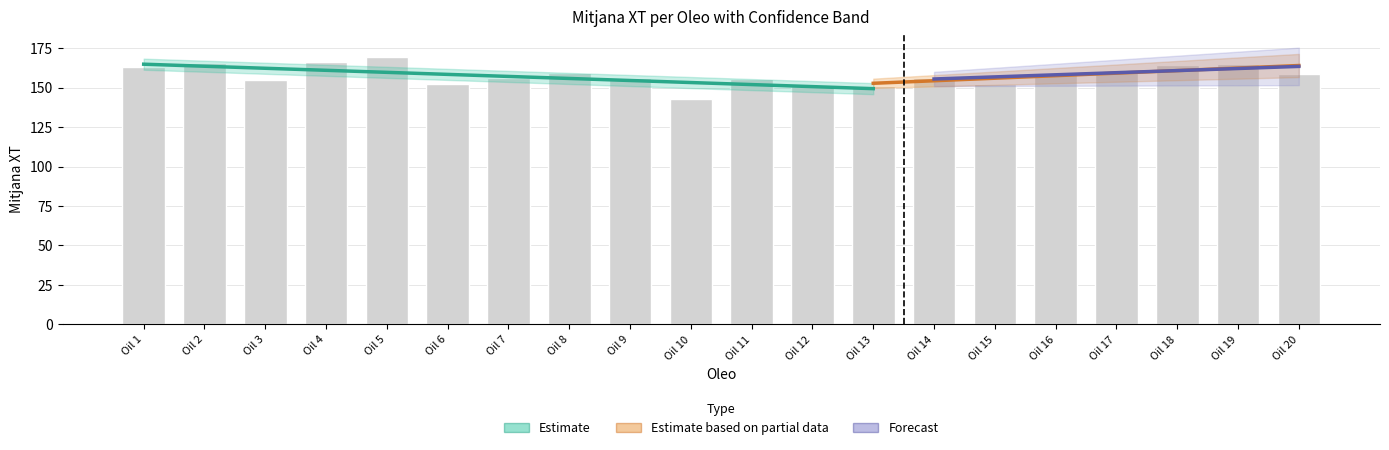

The value at Oil 5 is 169.3. True or false?

True